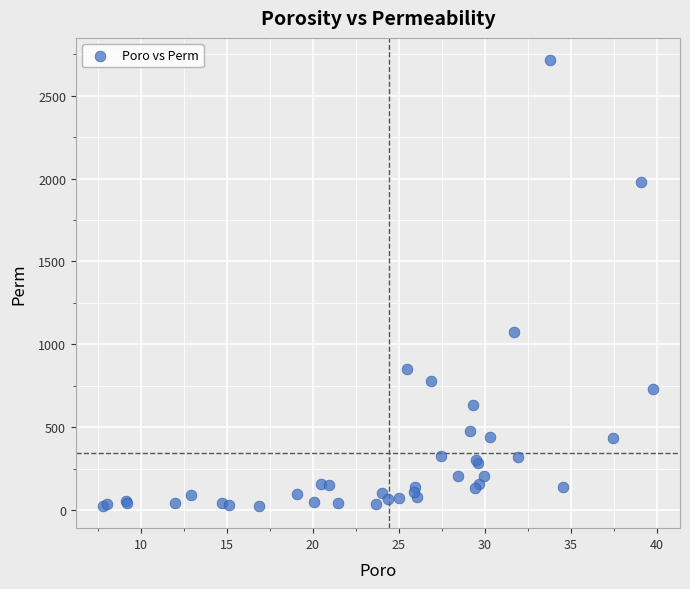

What Y value in the scatter plot is closest to 1369?

1072.7